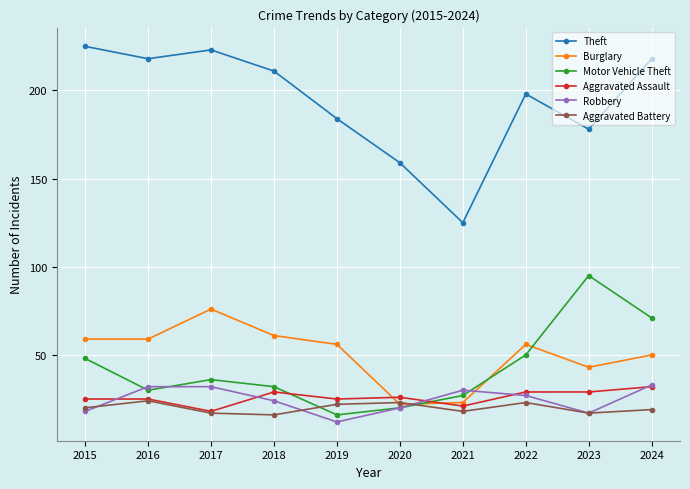

Where does the Robbery series first go above 27?

2016